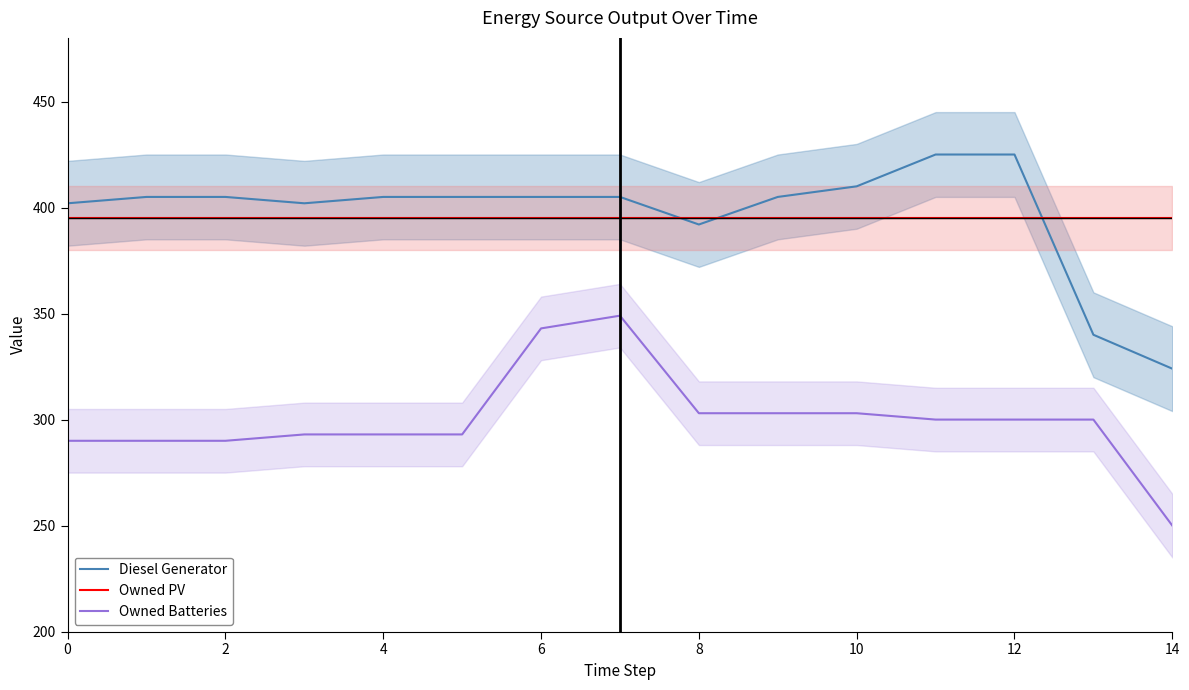

What is the maximum value for Diesel Generator?

425